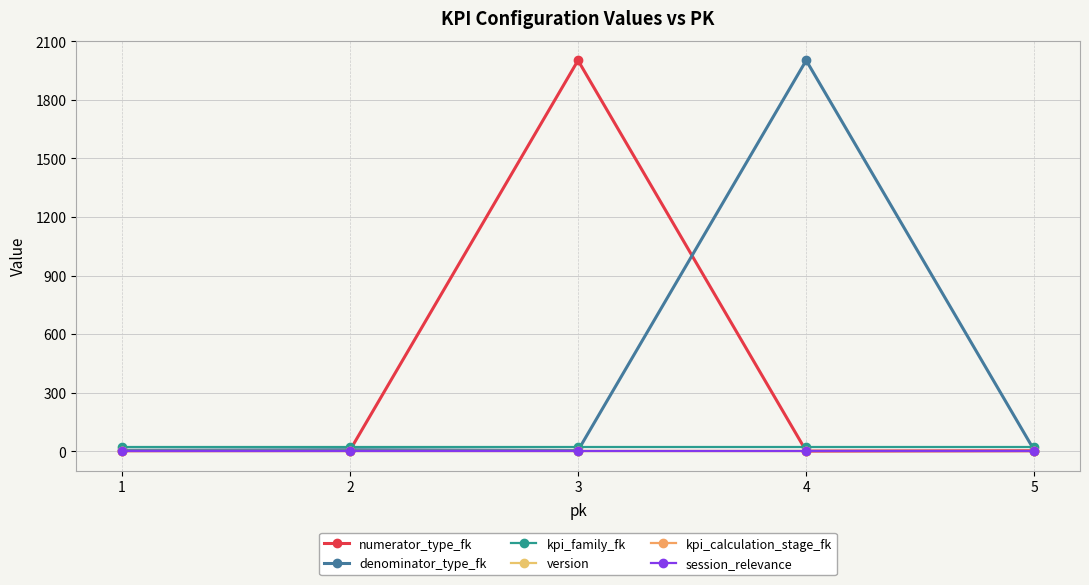

At which label does kpi_family_fk reach its minimum?

1